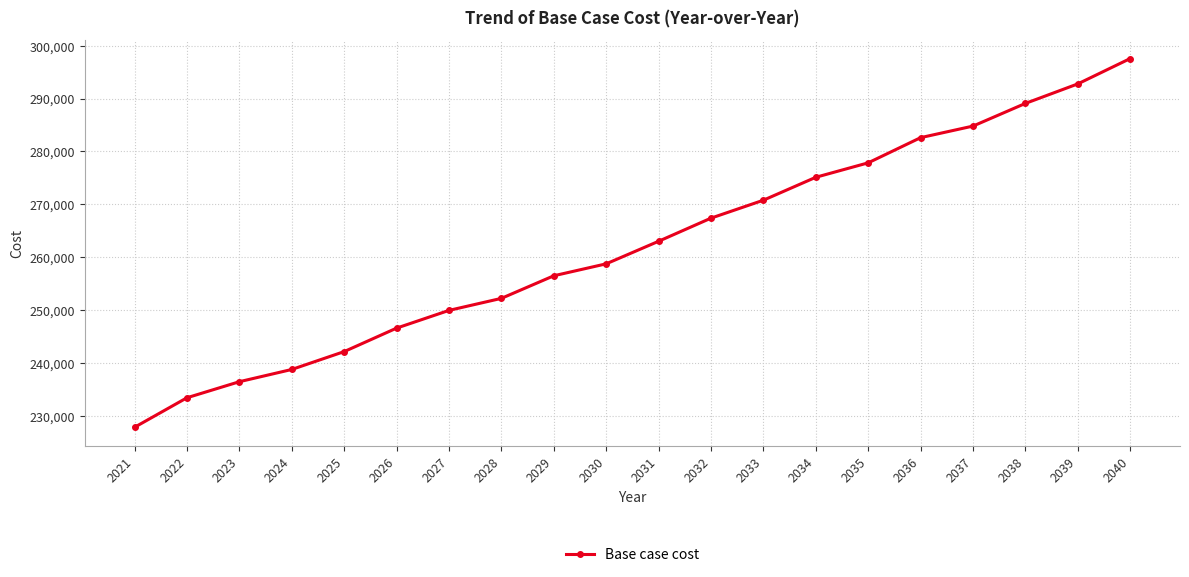

How many data points does each series have?

20